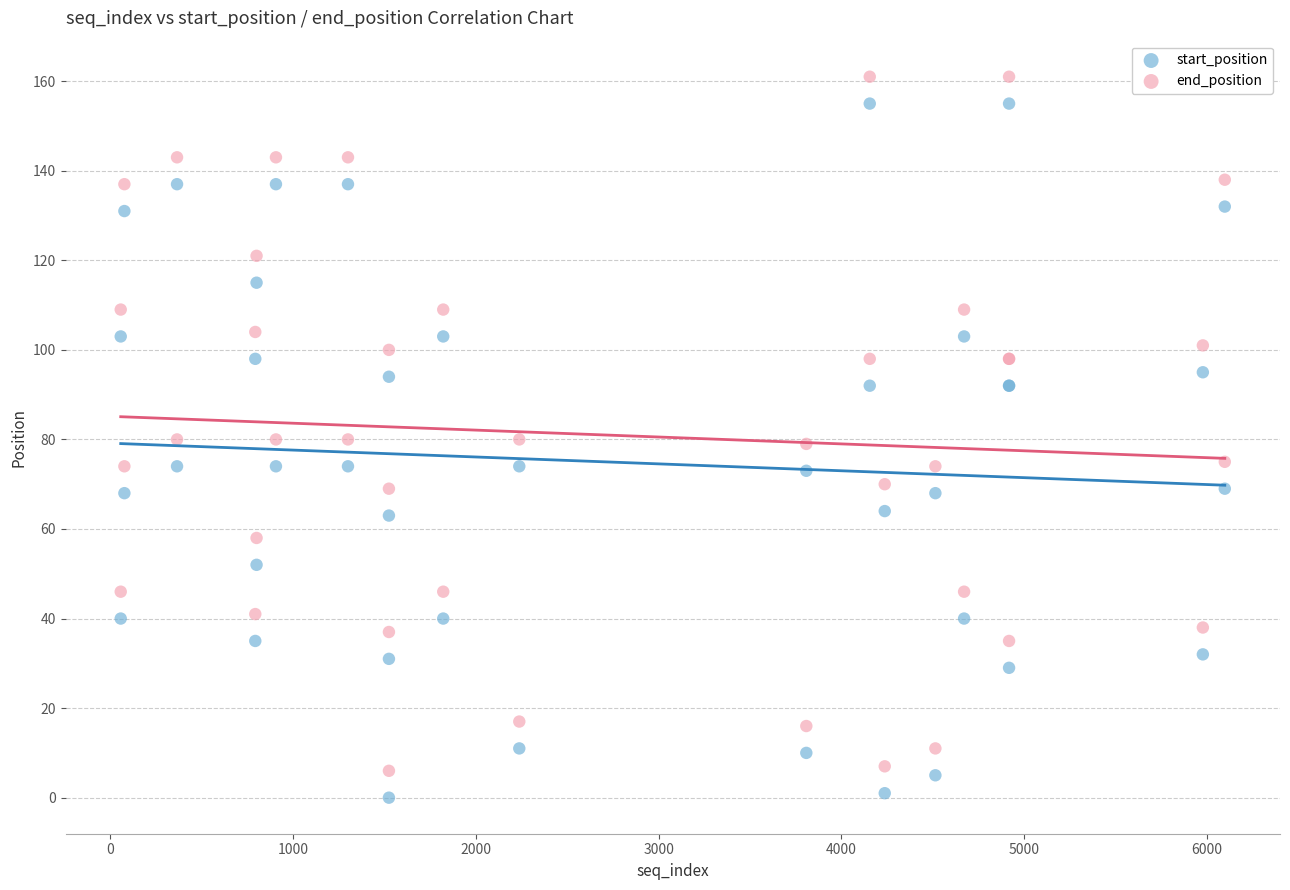

Which series reaches the maximum Y coordinate?

end_position